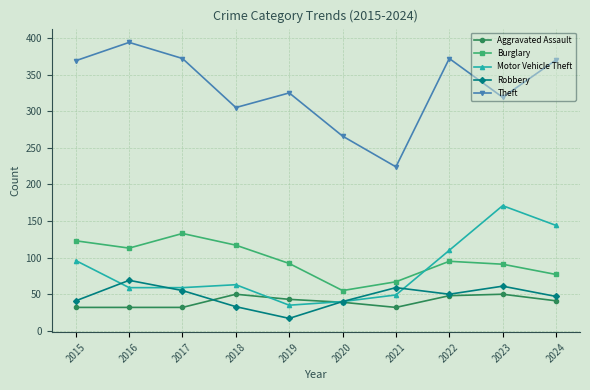

Which series changed the most between 2021 and 2024?

Theft